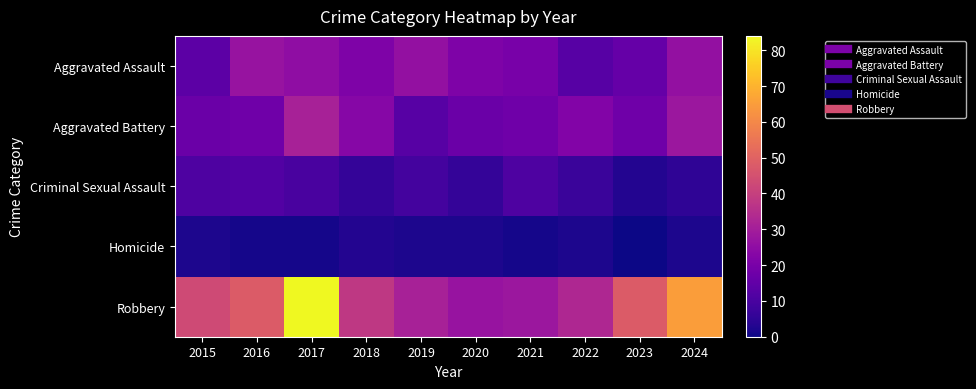

Reading left to right, list all the values displayed in this chart.

Aggravated Assault: 2015=14	2016=27	2017=25	2018=21	2019=26	2020=21	2021=20	2022=13	2023=16	2024=26
Aggravated Battery: 2015=17	2016=18	2017=31	2018=23	2019=13	2020=17	2021=18	2022=22	2023=18	2024=28
Criminal Sexual Assault: 2015=11	2016=12	2017=10	2018=6	2019=9	2020=6	2021=11	2022=7	2023=3	2024=5
Homicide: 2015=2	2016=1	2017=1	2018=3	2019=2	2020=2	2021=1	2022=2	2023=0	2024=2
Robbery: 2015=43	2016=48	2017=84	2018=38	2019=31	2020=27	2021=28	2022=33	2023=48	2024=65